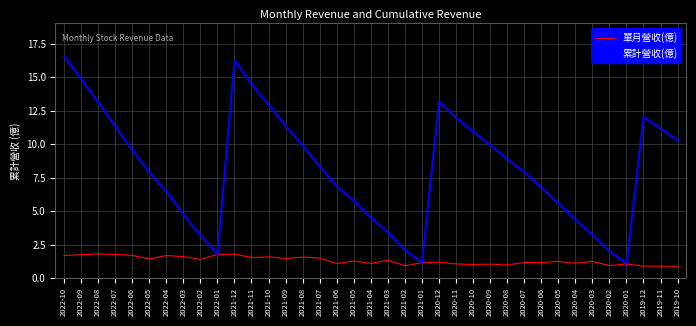

What is the smallest value displayed?

0.9